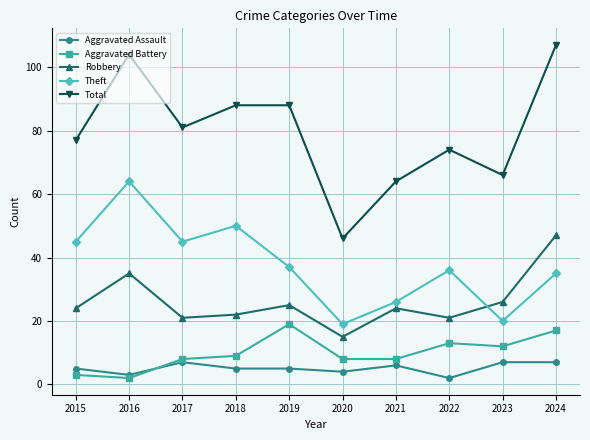

Reading right to left, transcribe all the data shown in this chart.

Aggravated Assault: 7	7	2	6	4	5	5	7	3	5
Aggravated Battery: 17	12	13	8	8	19	9	8	2	3
Robbery: 47	26	21	24	15	25	22	21	35	24
Theft: 35	20	36	26	19	37	50	45	64	45
Total: 107	66	74	64	46	88	88	81	104	77